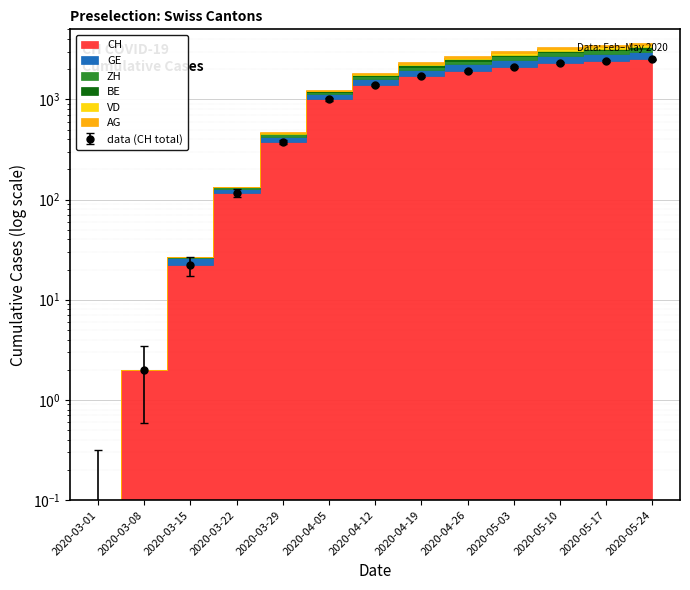

What is the difference between the maximum and minimum values in the ZH series?

2549.7